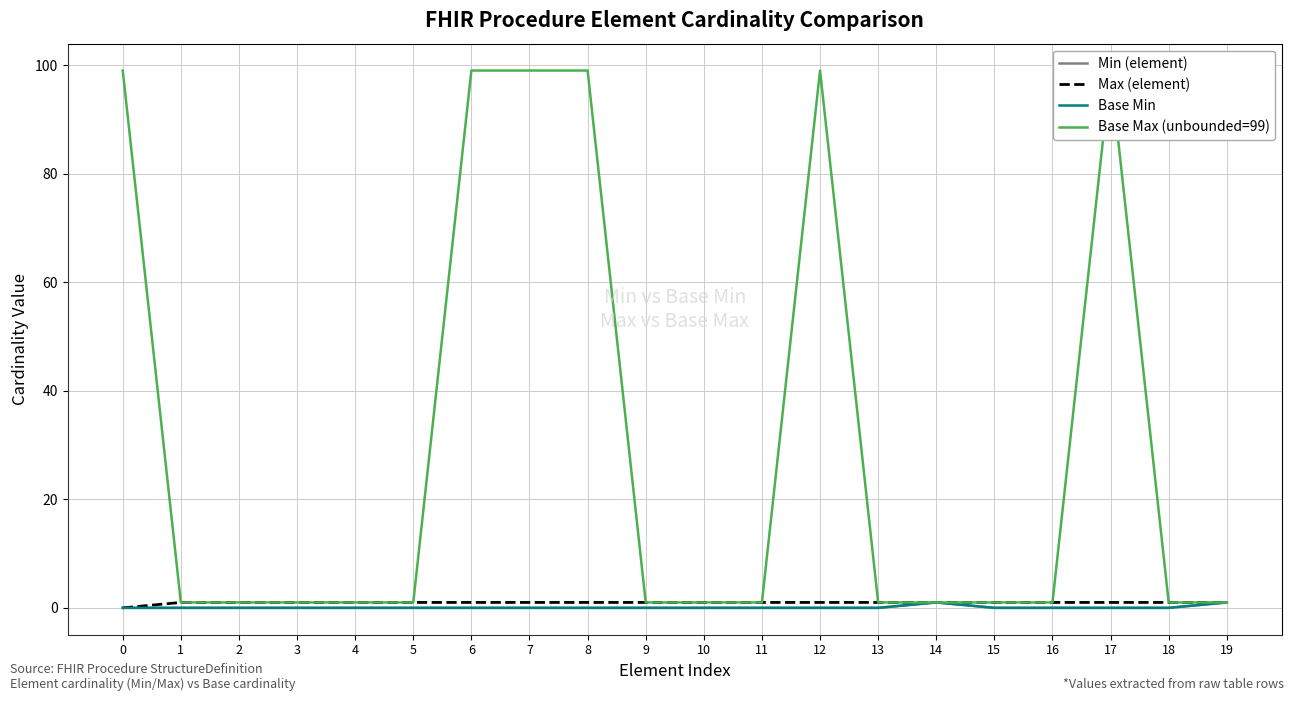

Where is the first local maximum for Base Min?

14